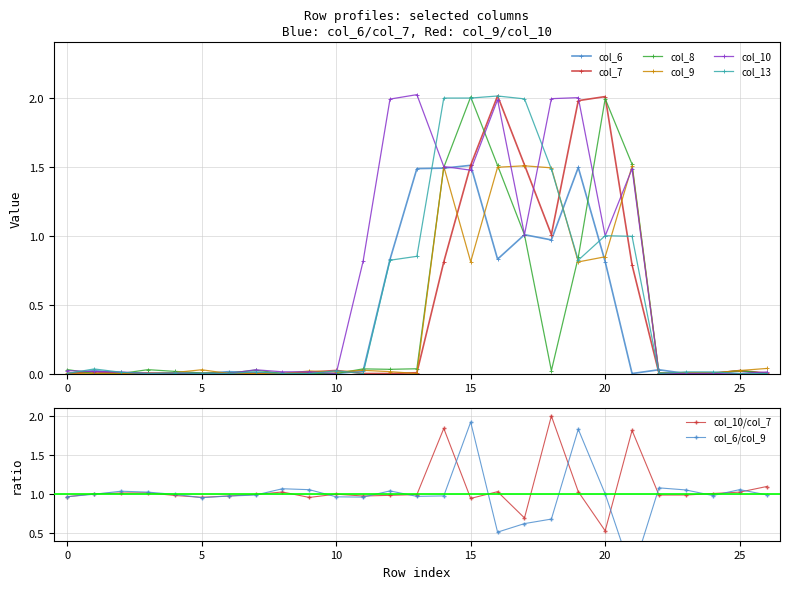

In col_6, how many points are lower than both neighbors (excluding endpoints)?

4